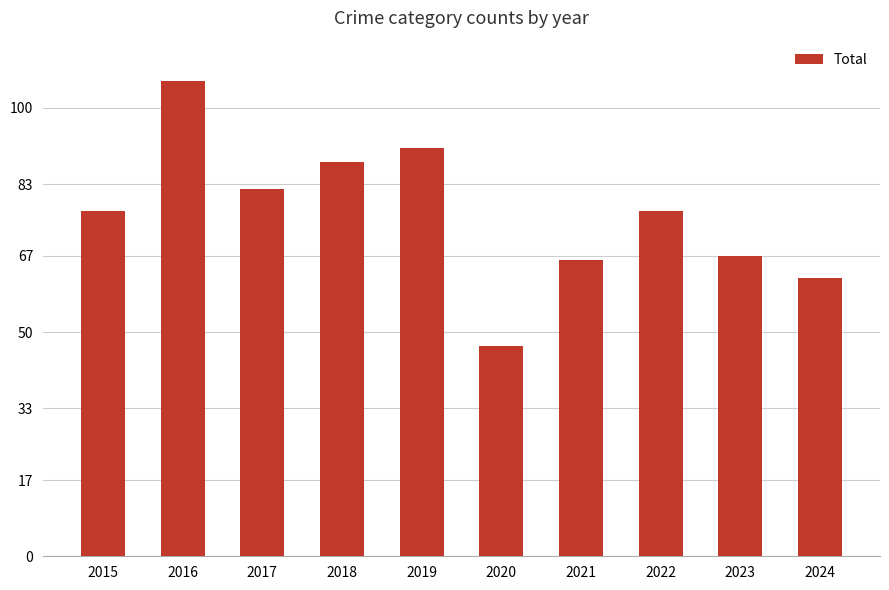

How many series are shown in this chart?

1